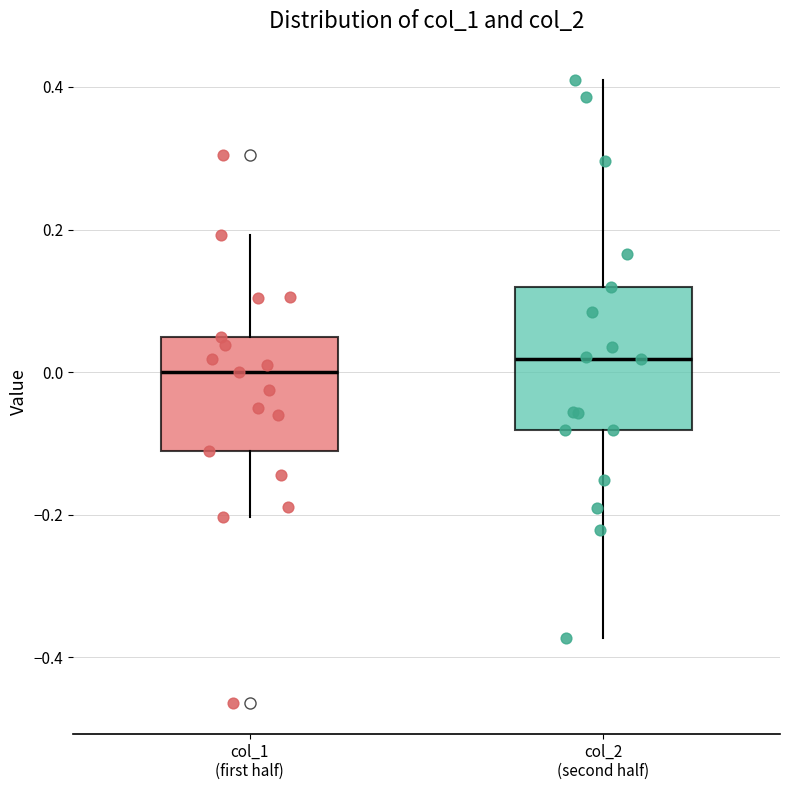

Where does the upper whisker of the box for col_1 (first half) end on the y-axis? The values are not printed on the chart, so give them approximately, as read against the axis.

0.20